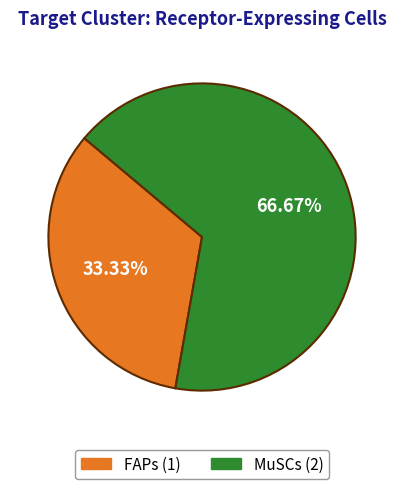

Combined, do MuSCs and FAPs account for over 50%?

Yes